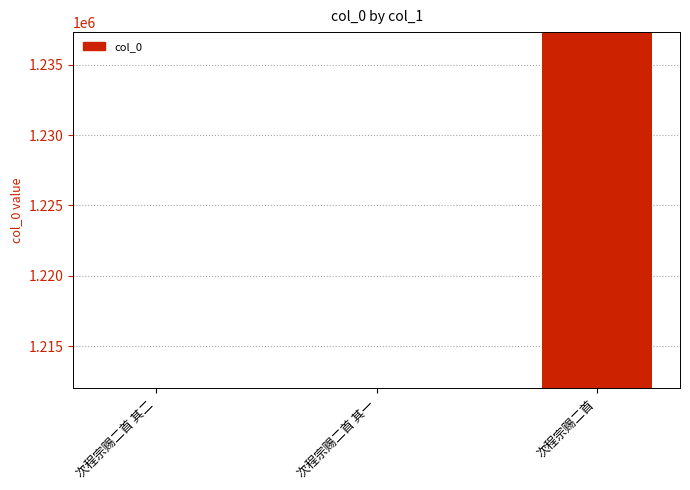

True or false: the data shows 323006 at 次程宗赐二首 其二.

False